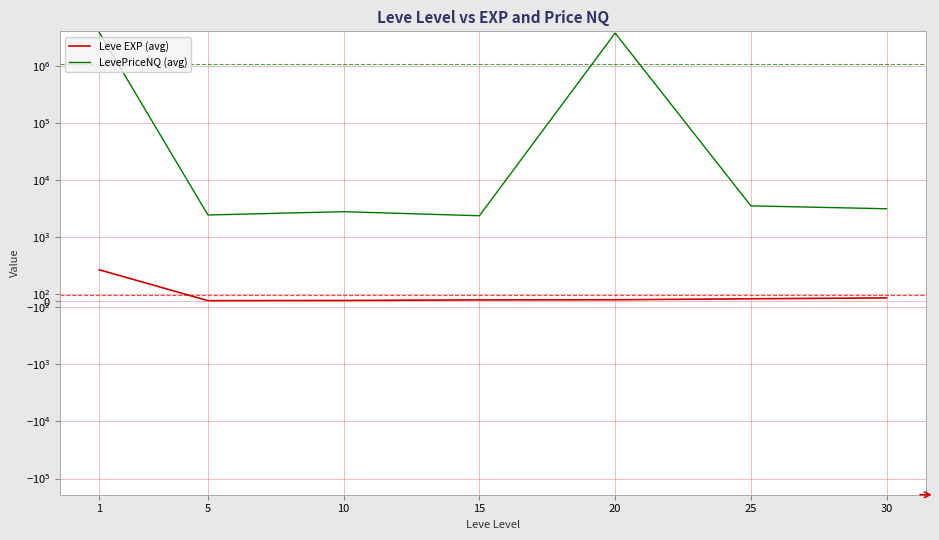

How many lines are shown in the chart?

2